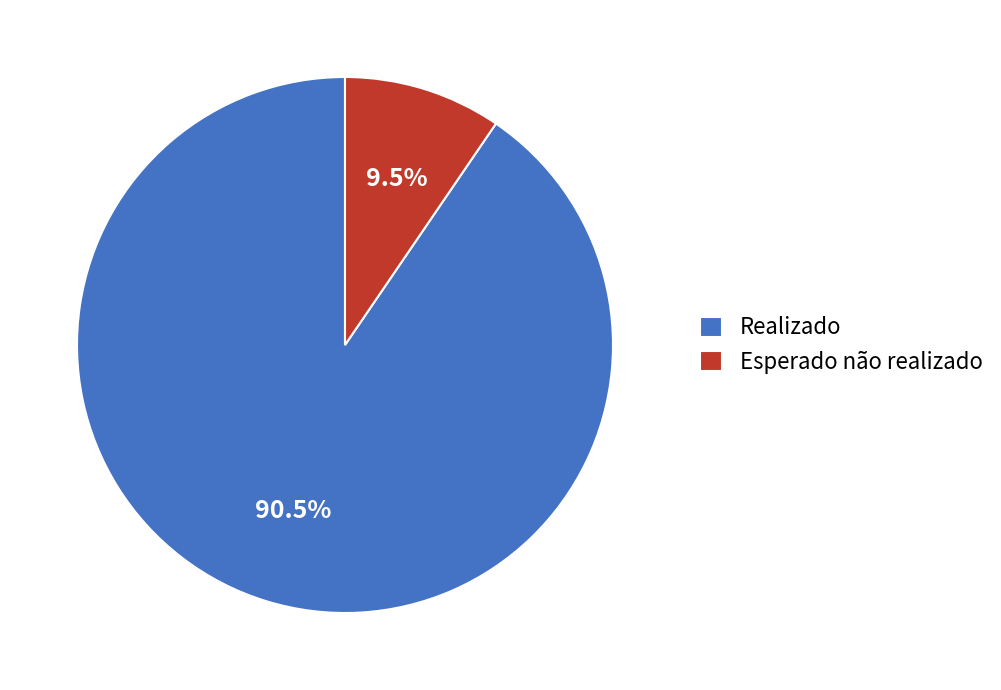

Does Esperado não realizado account for over 50% of the chart?

No